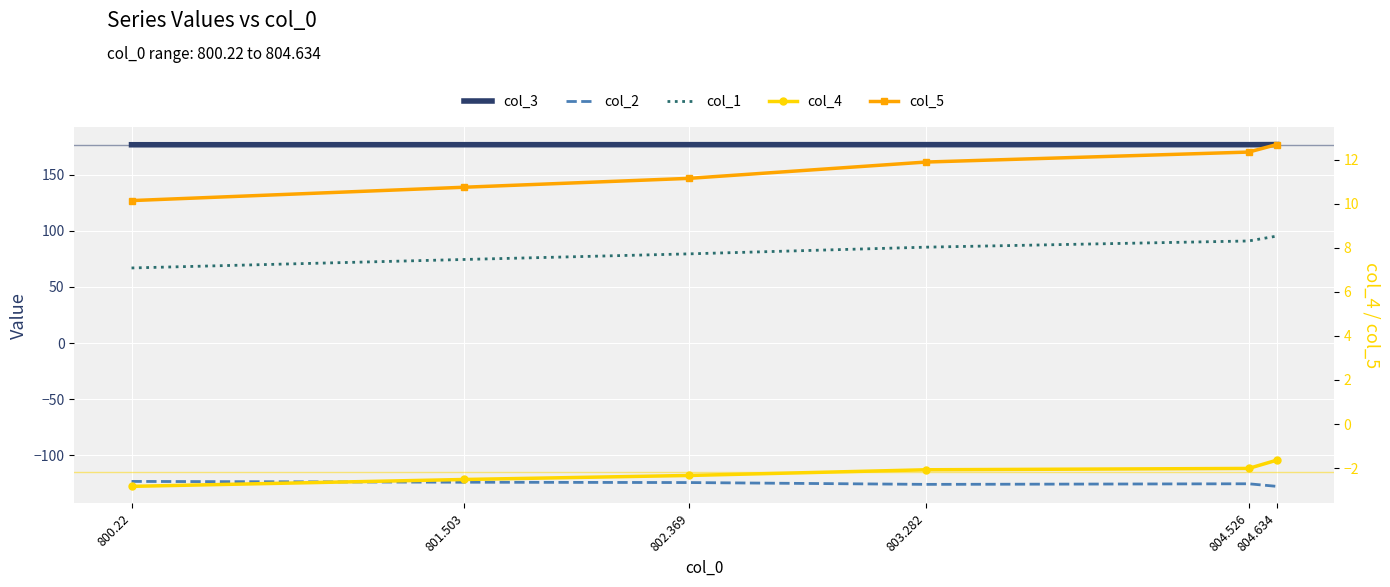

Which label corresponds to the smallest value in the chart?

804.634